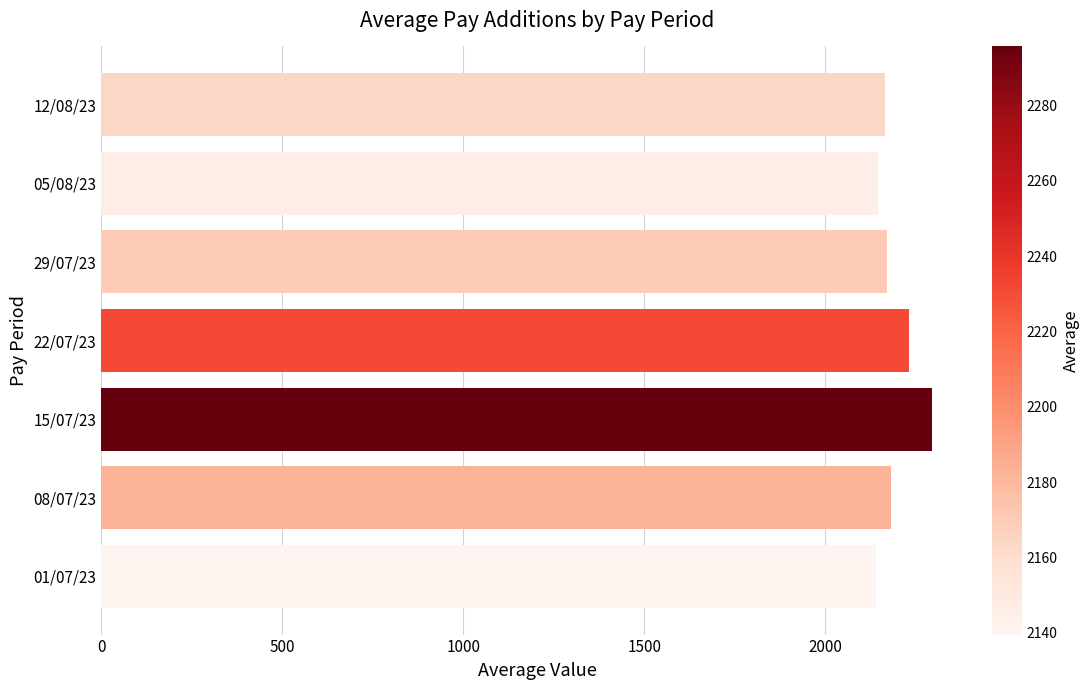

Which has a higher value, 08/07/23 or 15/07/23?

15/07/23